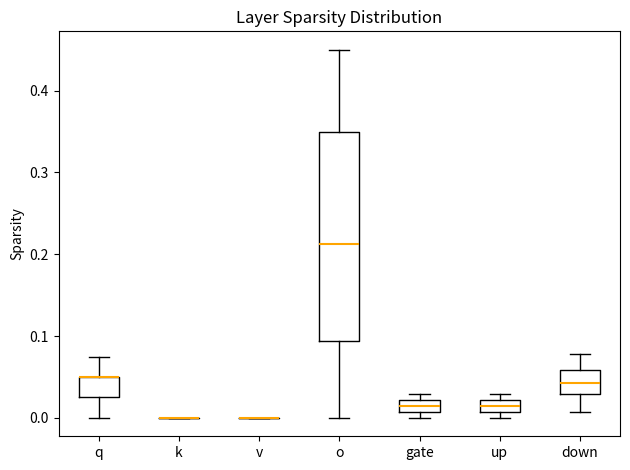

Which box is the tallest, from its lower edge to its upper edge?

o